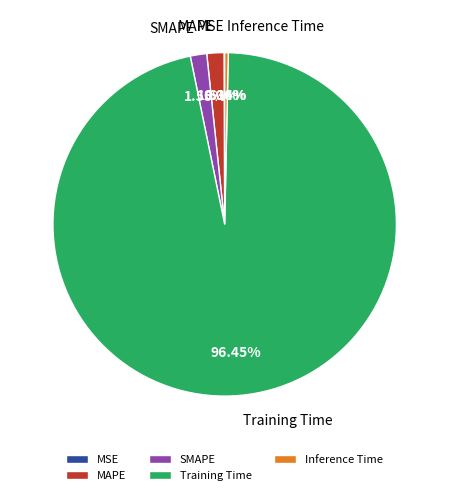

The MAPE slice represents 2% of the pie. True or false?

True